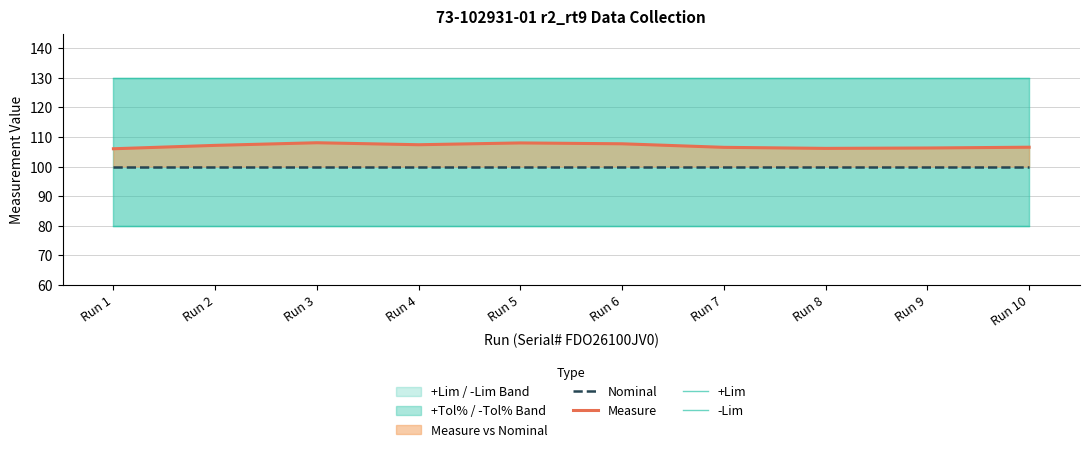

What is the lowest value of the Measure series?

106.0